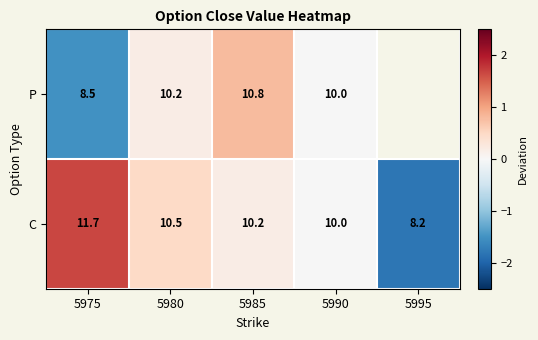

Which series changed the most between 5975 and 5990?

C